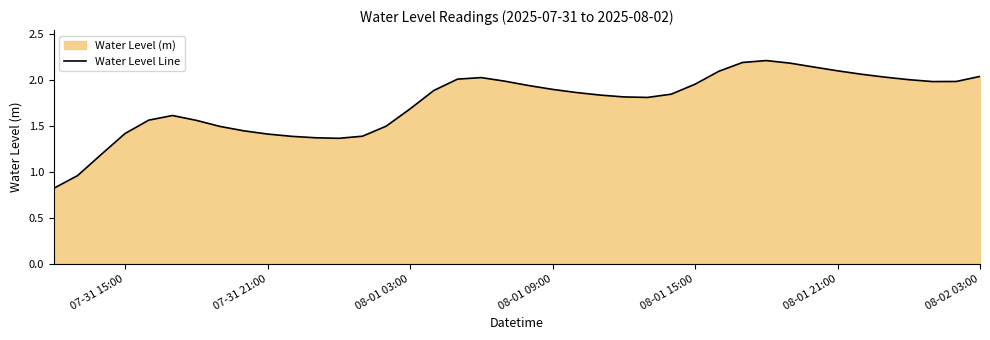

Is it true that the value at 07-31 21:00 is 1.4?

True